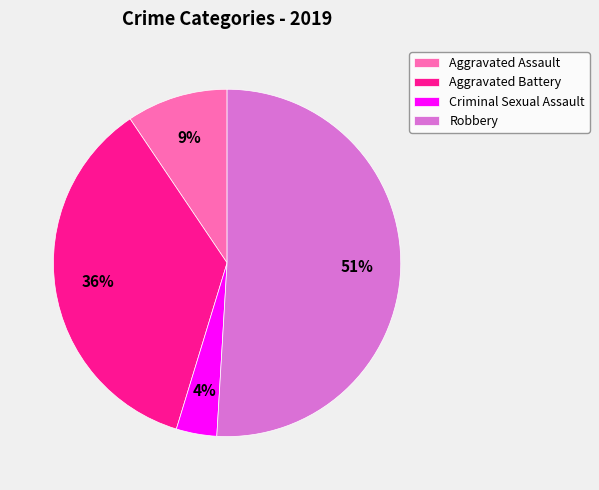

Does any single category account for the majority?

Yes